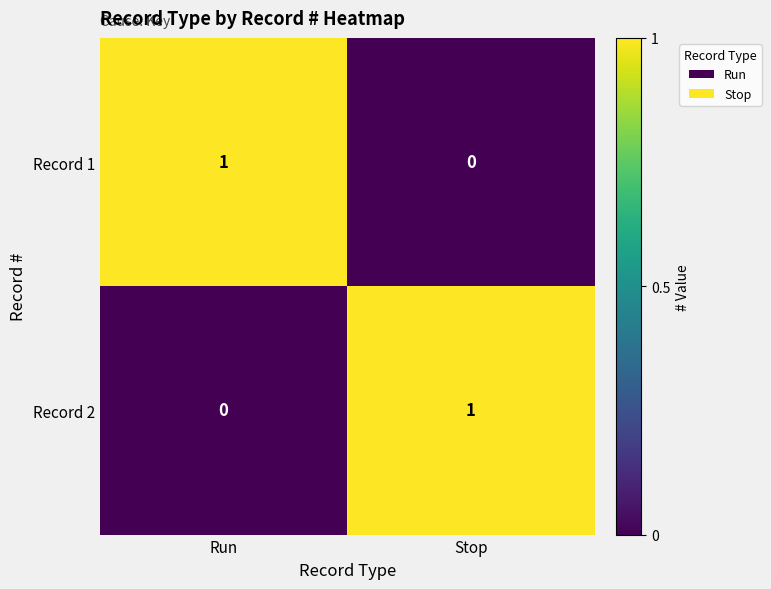

At how many categories does at least one series exceed 0?

2